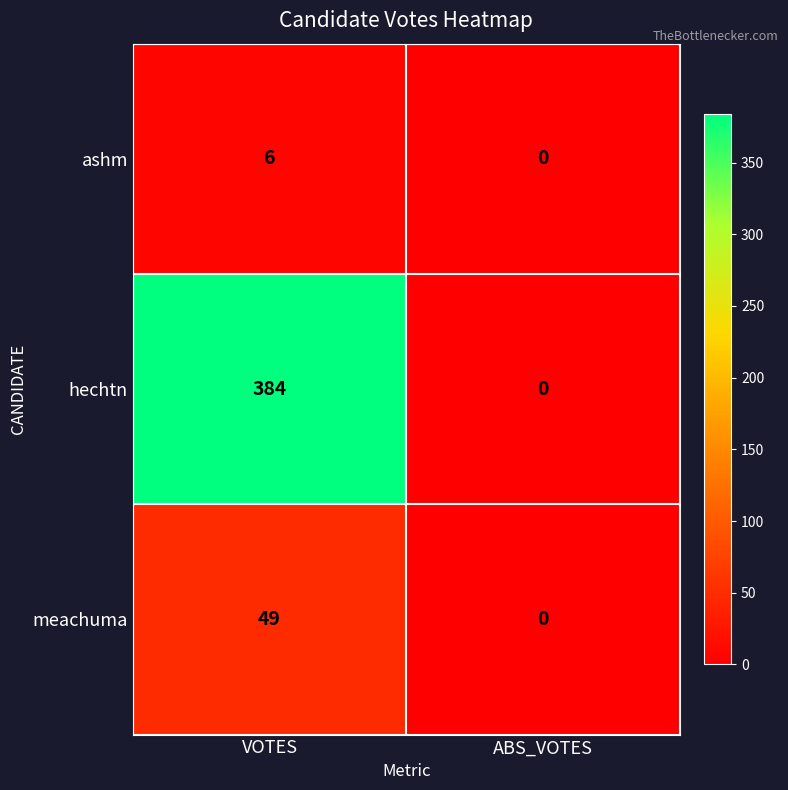

Which series has the largest range (max minus min)?

hechtn